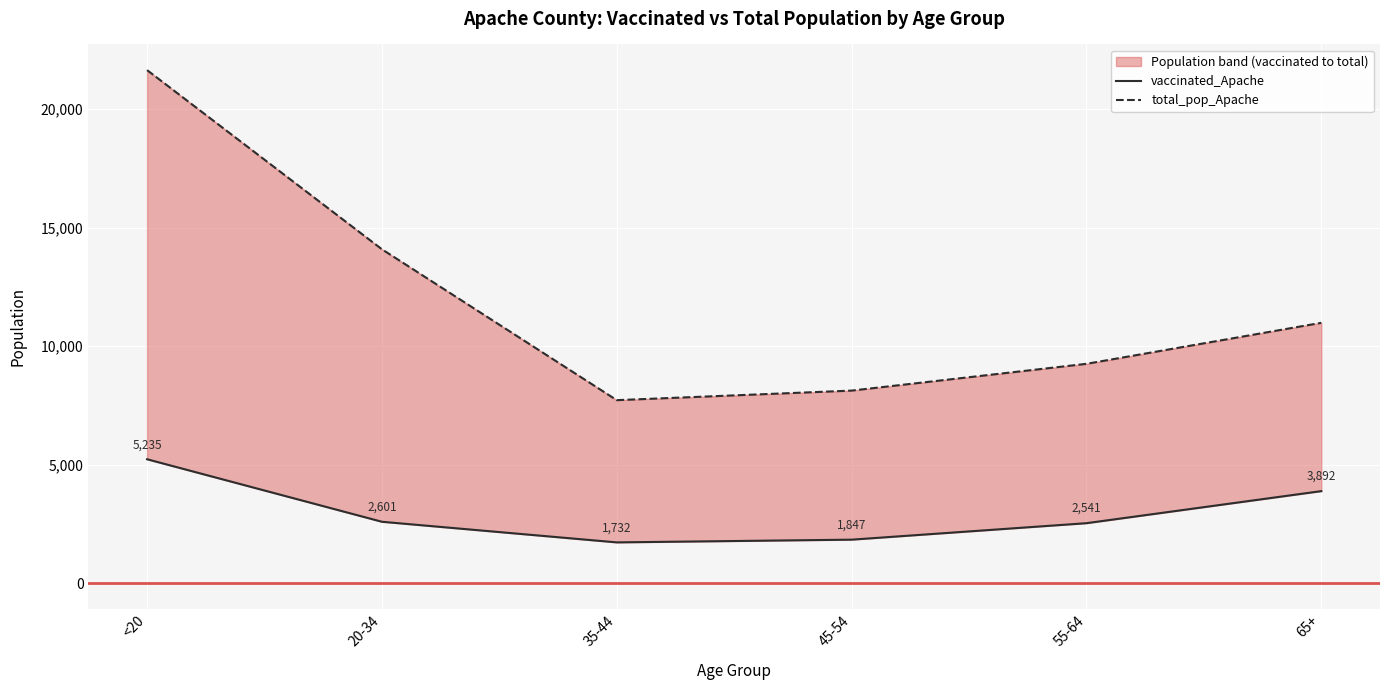

The value of vaccinated_Apache at 35-44 is 2561. True or false?

False